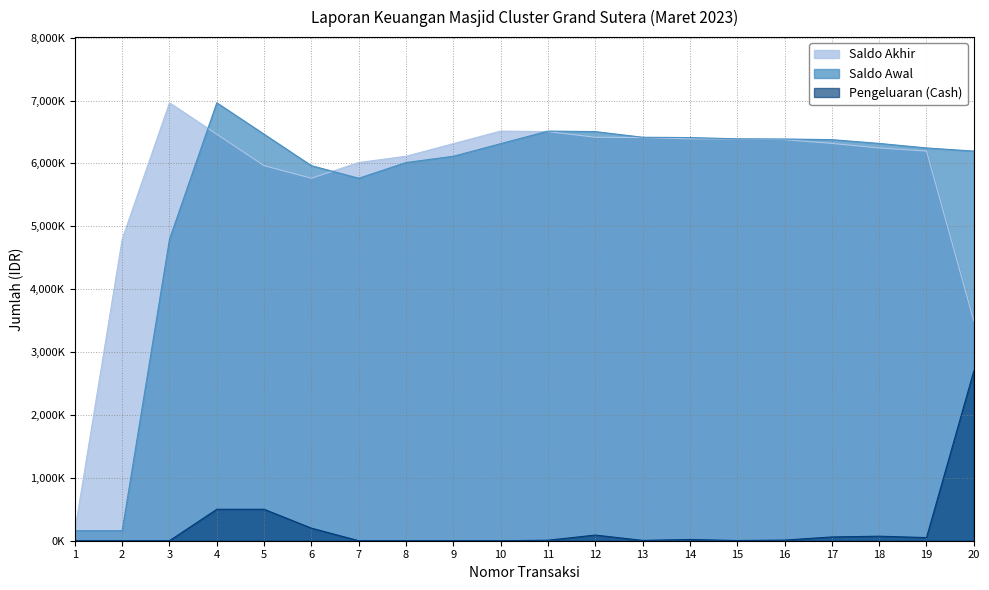

Which category has the highest value in the Saldo Akhir series?

3